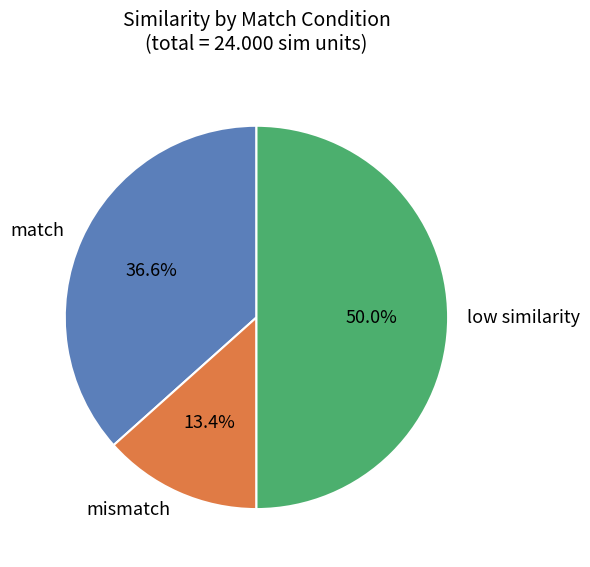

Is the sum of match and low similarity greater than half?

Yes